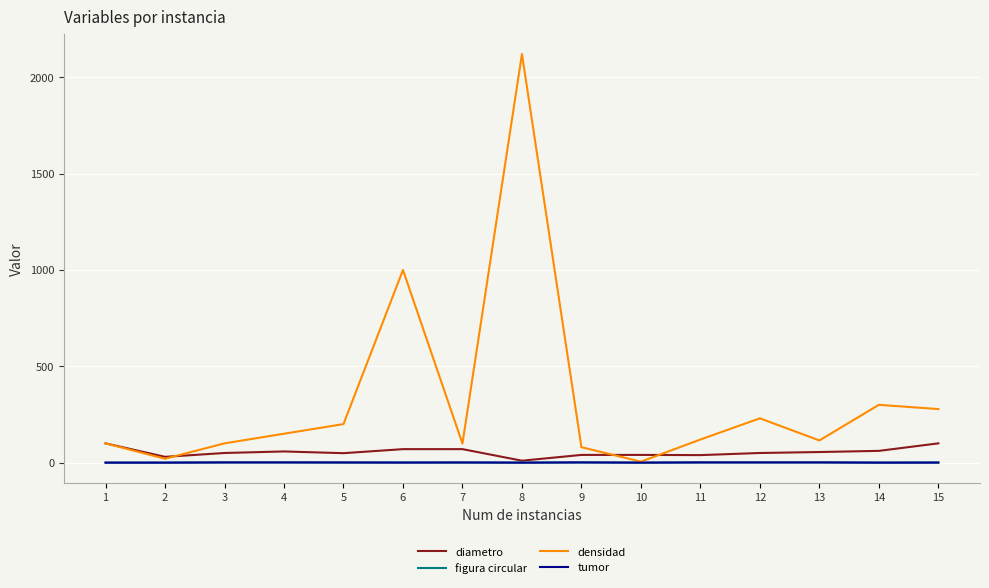

At which category is the sum across all series the highest?

8